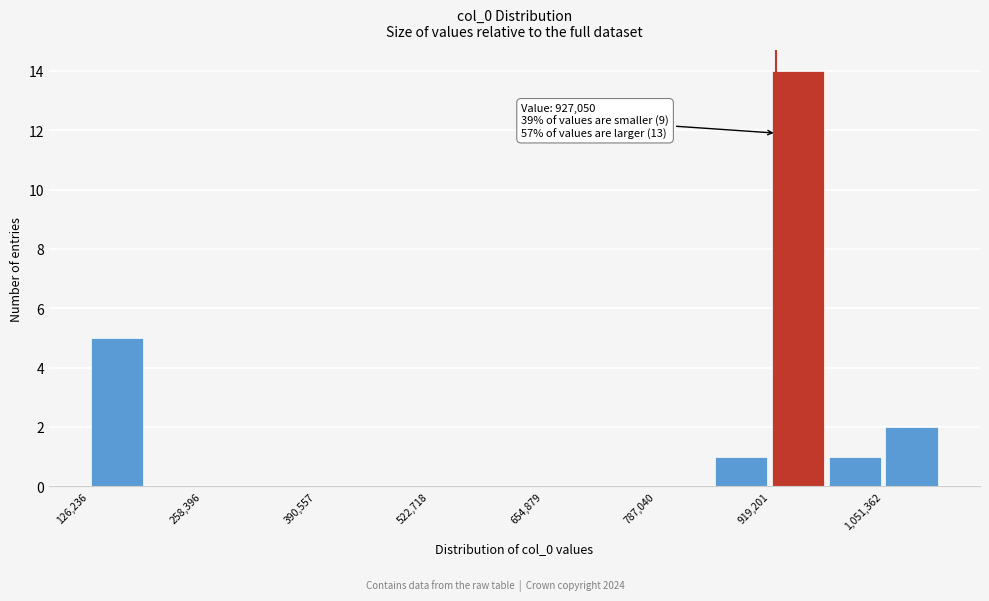

Around what value on the x-axis is the tallest bar? Give the approximate position of its centre, as read against the axis.

960000